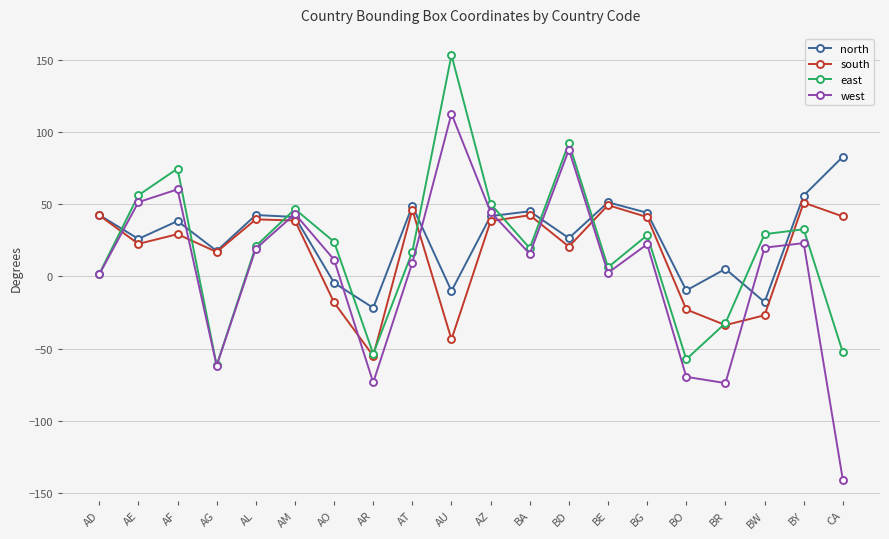

How many distinct data groups are displayed?

4